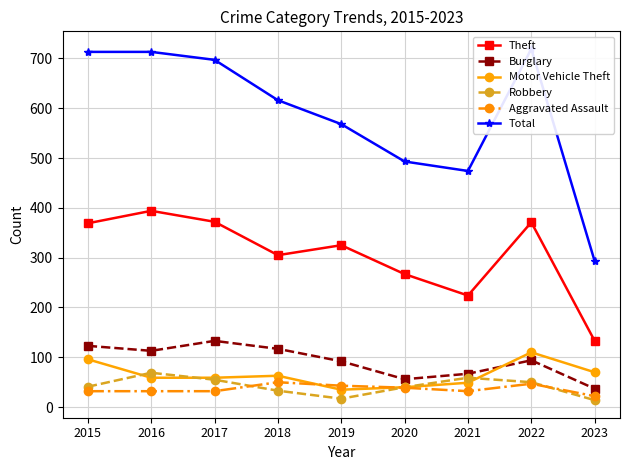

True or false: Motor Vehicle Theft and Total intersect in this chart.

False